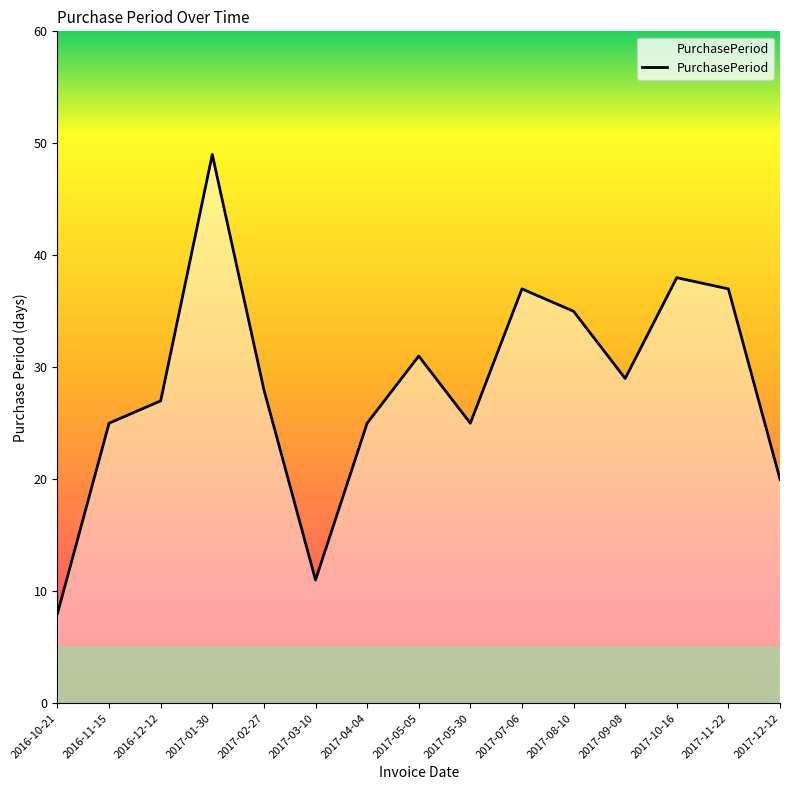

Where is the first local maximum?

2017-01-30